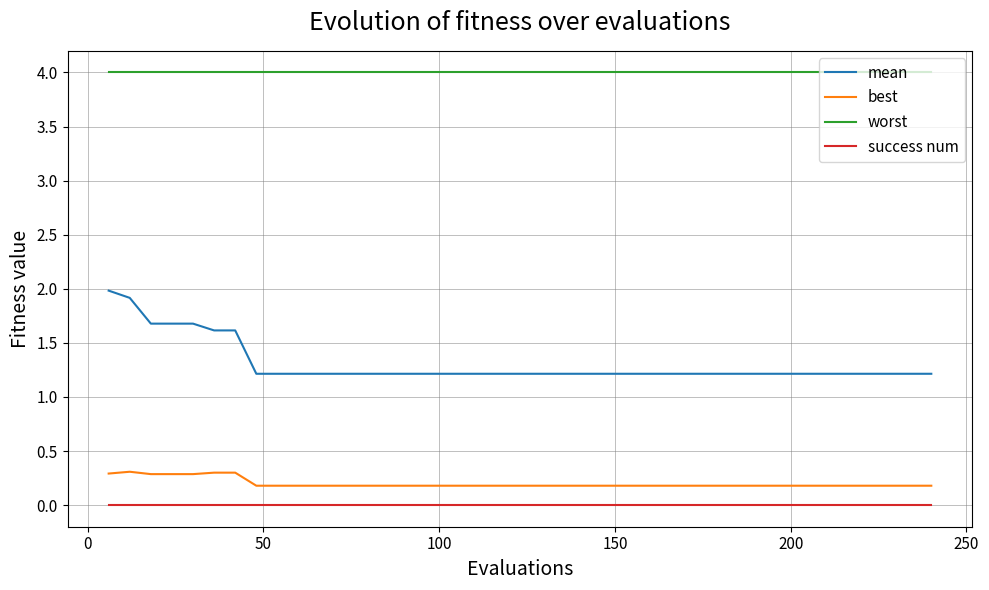

True or false: success num and worst cross at least once.

False